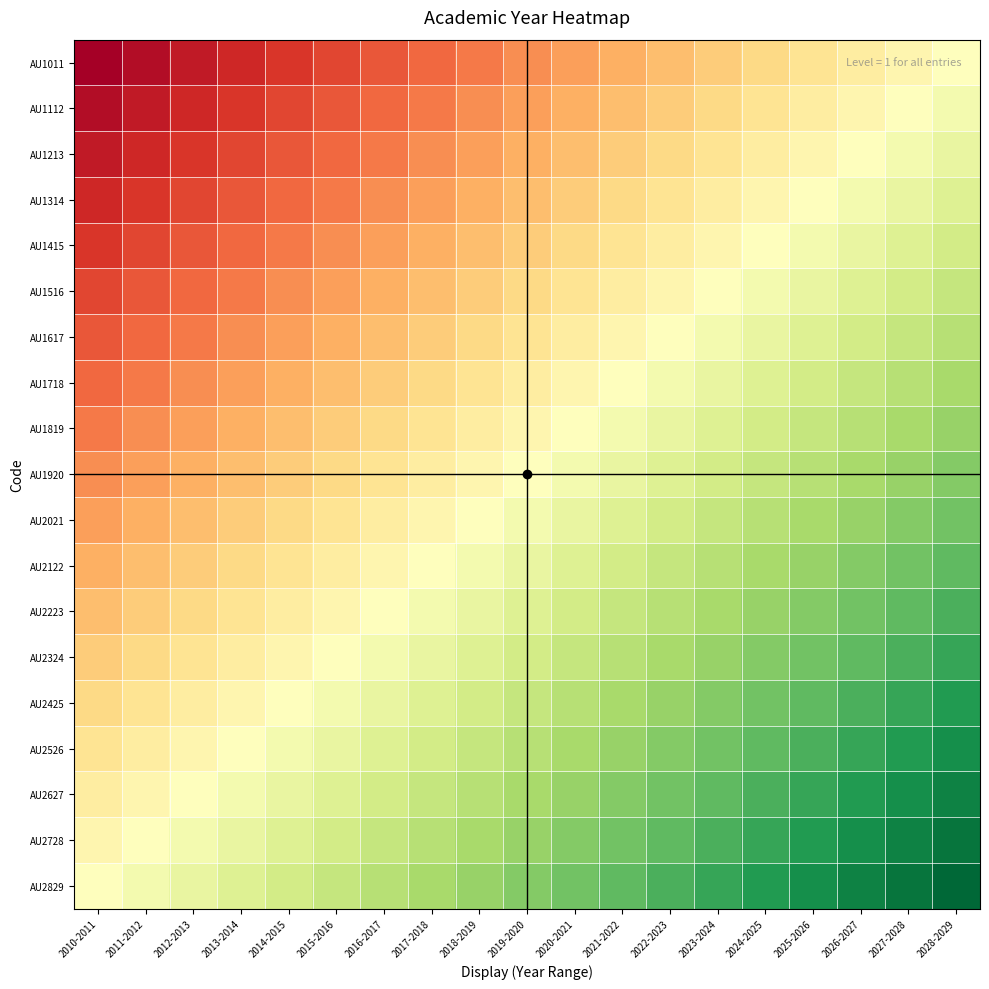

Rank the series by their maximum value, from highest to lowest.

AU2829, AU2728, AU2627, AU2526, AU2425, AU2324, AU2223, AU2122, AU2021, AU1920, AU1819, AU1718, AU1617, AU1516, AU1415, AU1314, AU1213, AU1112, AU1011